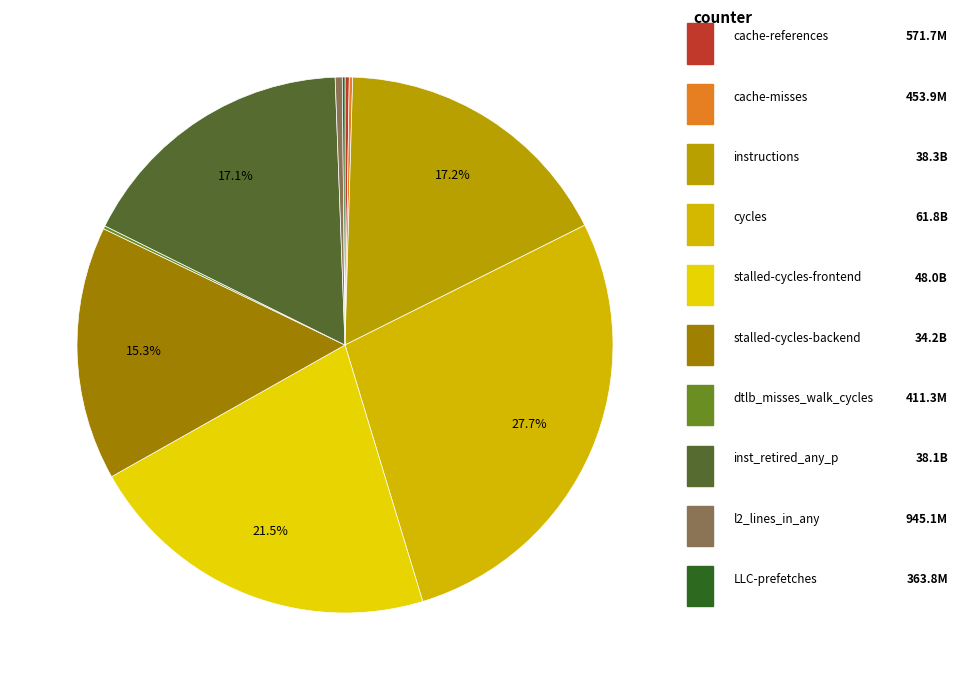

How many slices are in this pie chart?

10